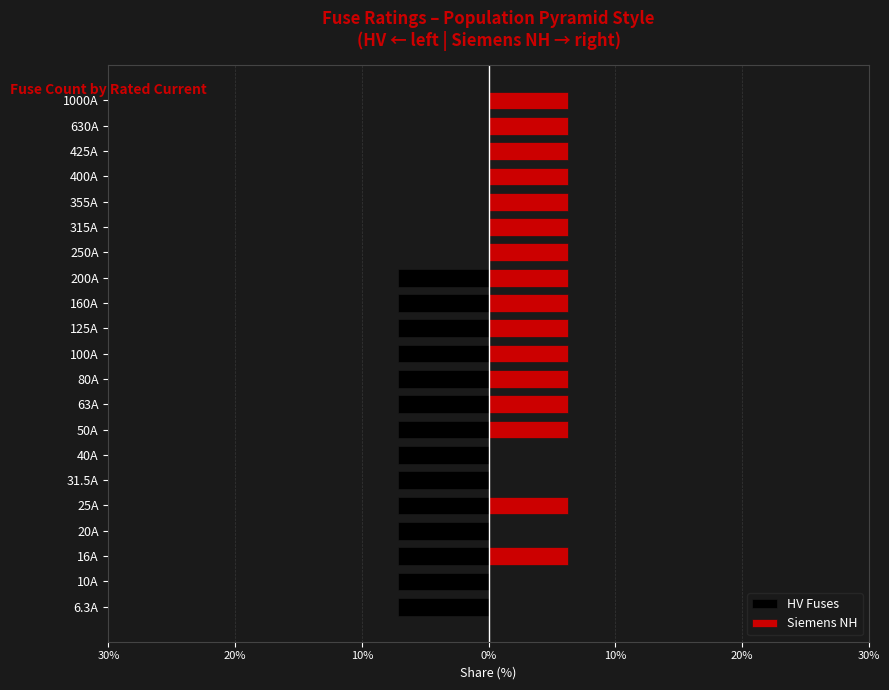

How many bars are there in total?

42